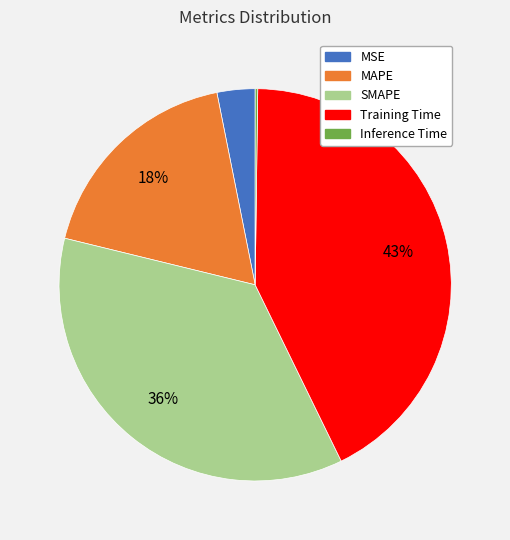

Which category has the biggest portion of the pie?

Training Time